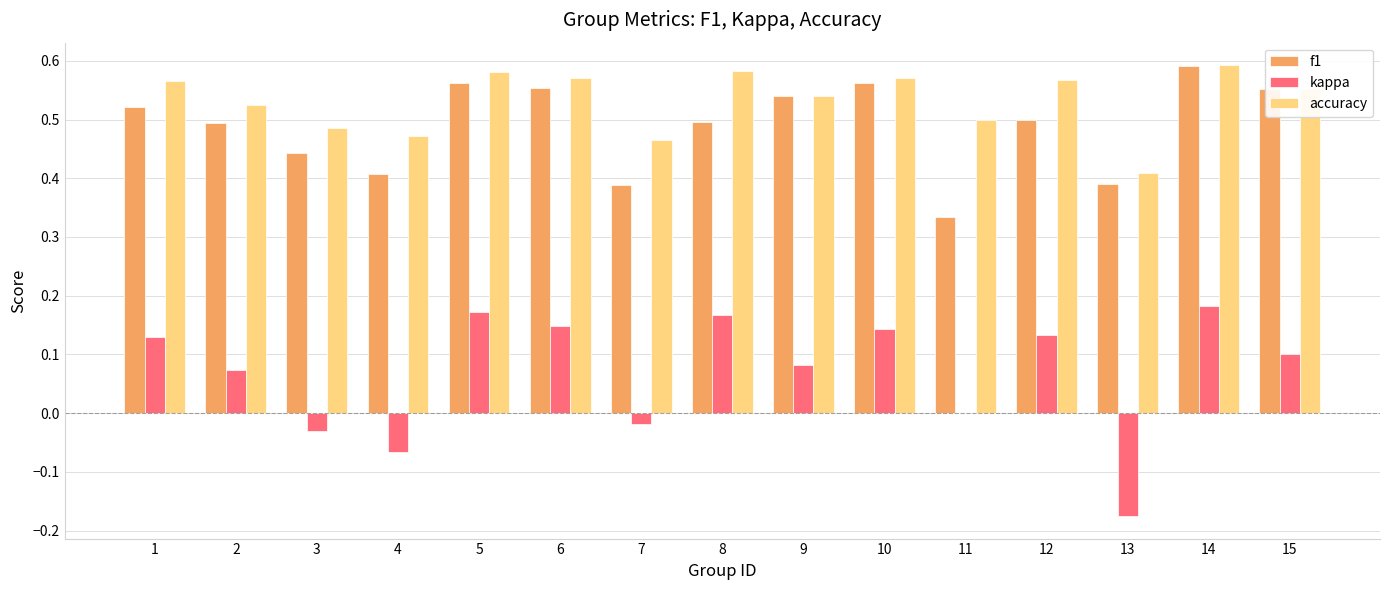

What is the sum of all kappa values?

1.0